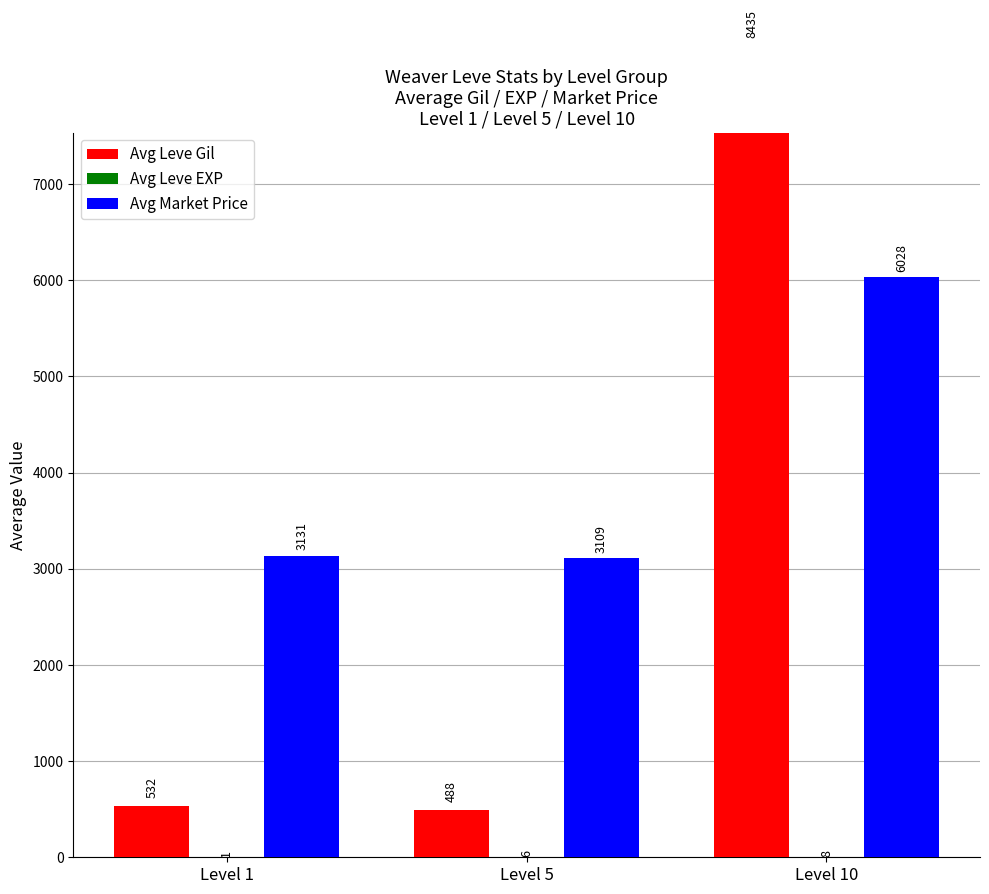

Reading right to left, what are all the values shown in this chart?

Avg Leve Gil: Level 10=8435.0	Level 5=488.3	Level 1=531.7
Avg Leve EXP: Level 10=7.7	Level 5=6.2	Level 1=1.3
Avg Market Price: Level 10=6028.2	Level 5=3108.7	Level 1=3131.3